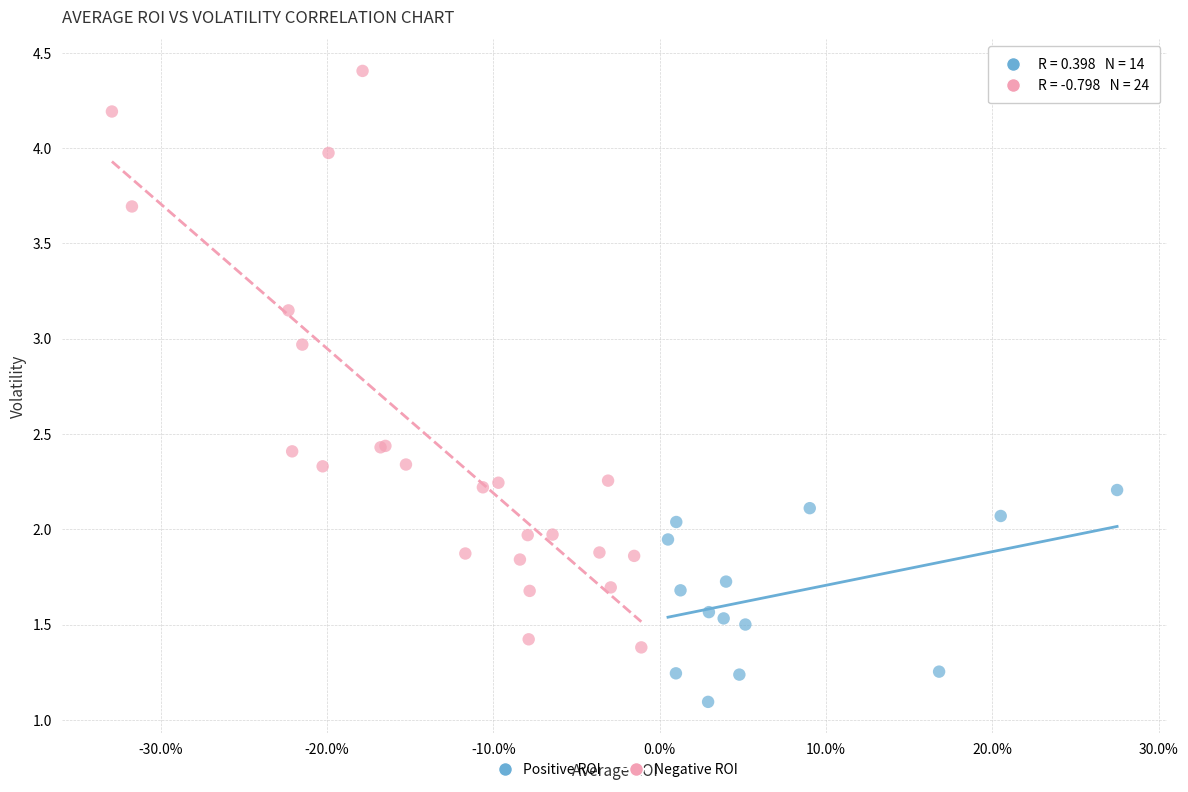

Which series contains the lowest Y value?

Positive ROI